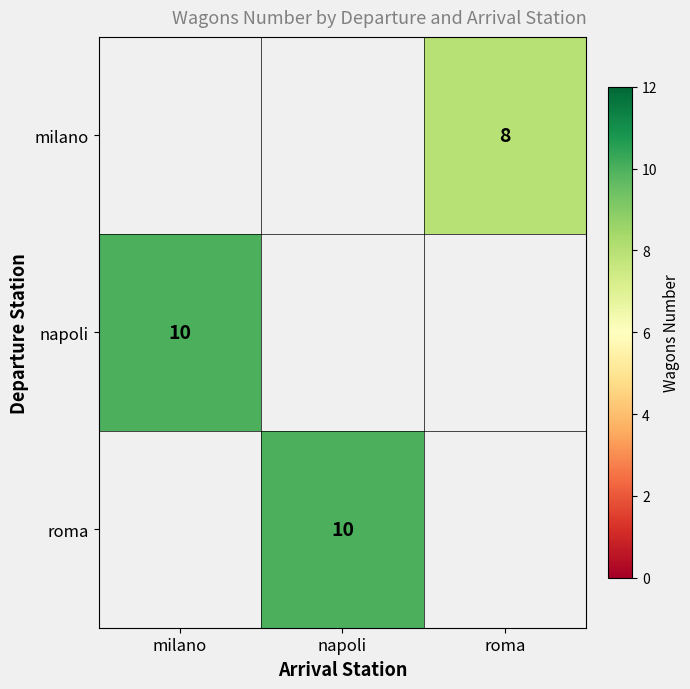

The value of napoli at milano is 16.6. True or false?

False